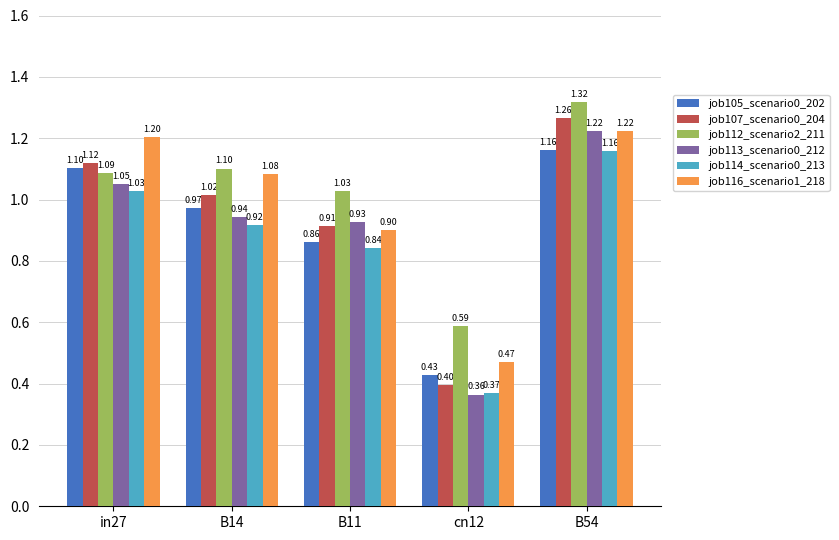

Which series changed the most between B14 and cn12?

job107_scenario0_204